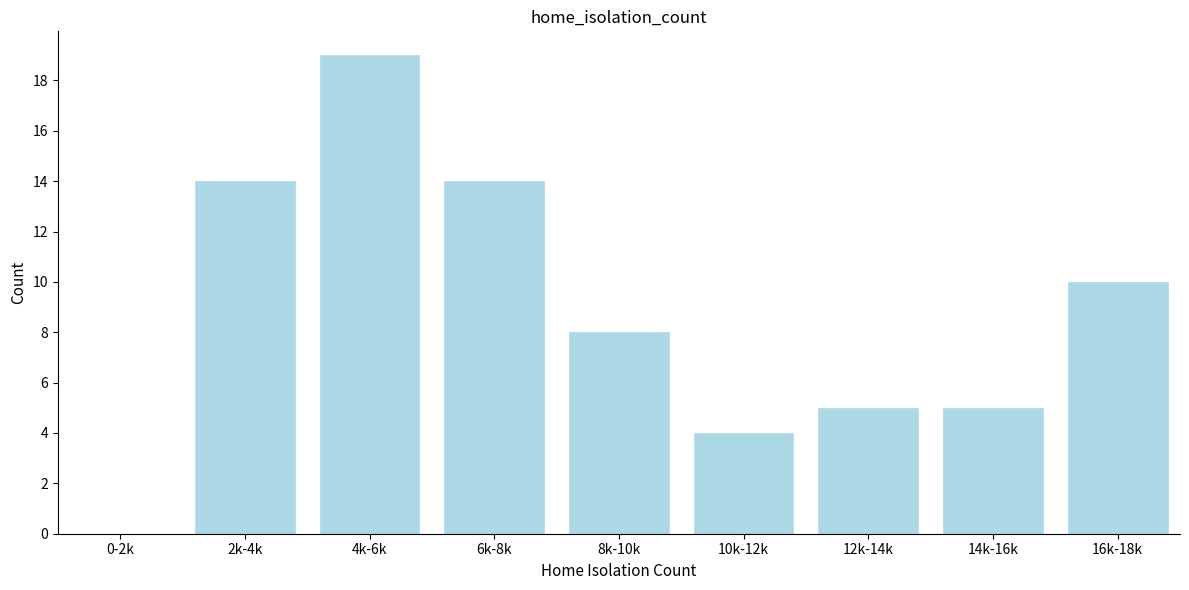

Reading left to right, transcribe all the data shown in this chart.

0-2k=0	2k-4k=14	4k-6k=19	6k-8k=14	8k-10k=8	10k-12k=4	12k-14k=5	14k-16k=5	16k-18k=10